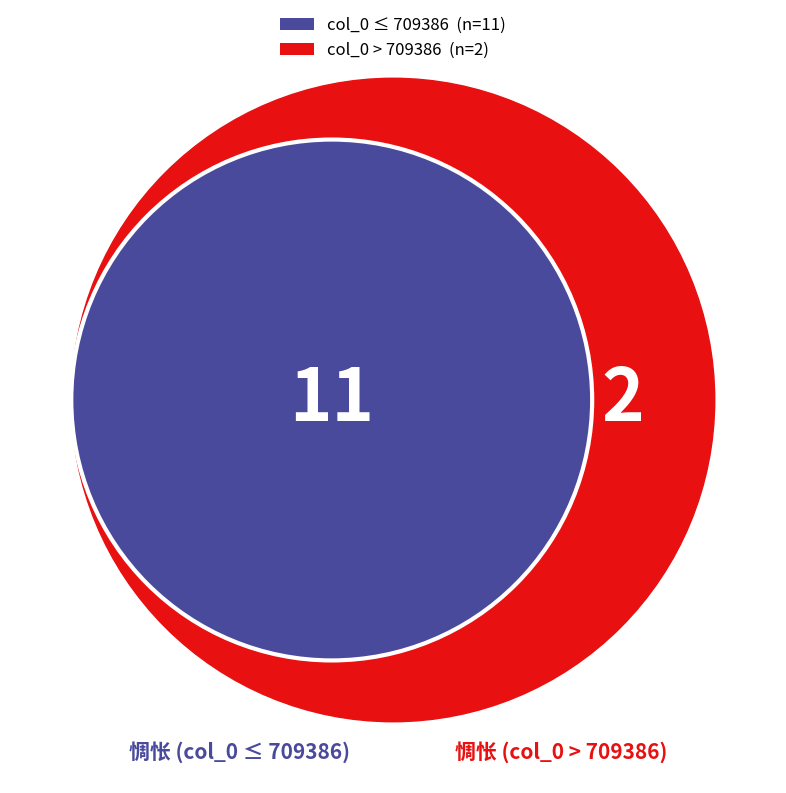

Does 惆怅 其九 (709384) account for over 50% of the chart?

No